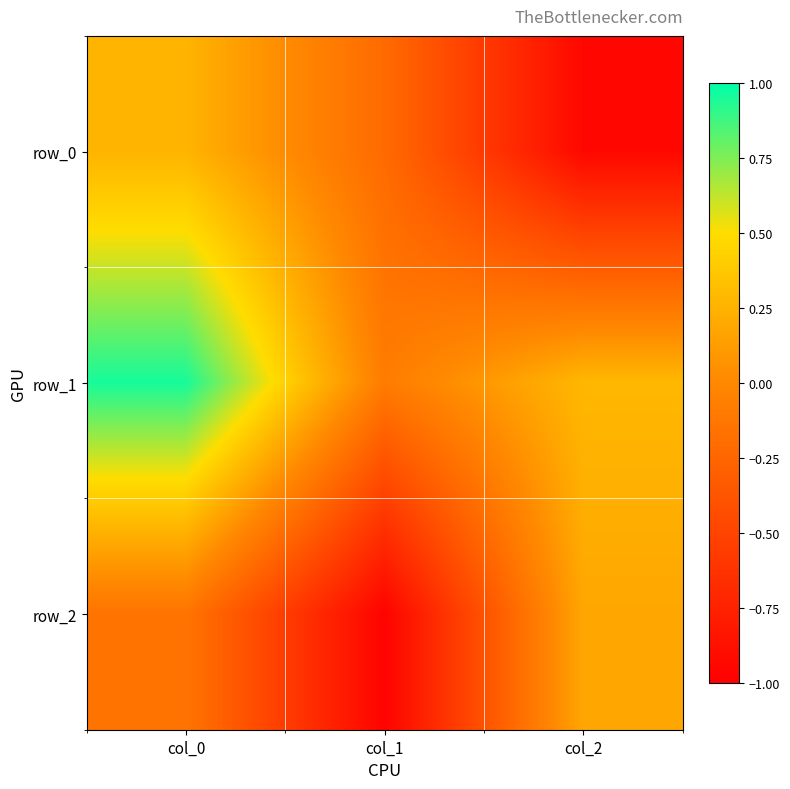

Which category has the lowest value in the row_1 series?

col_1